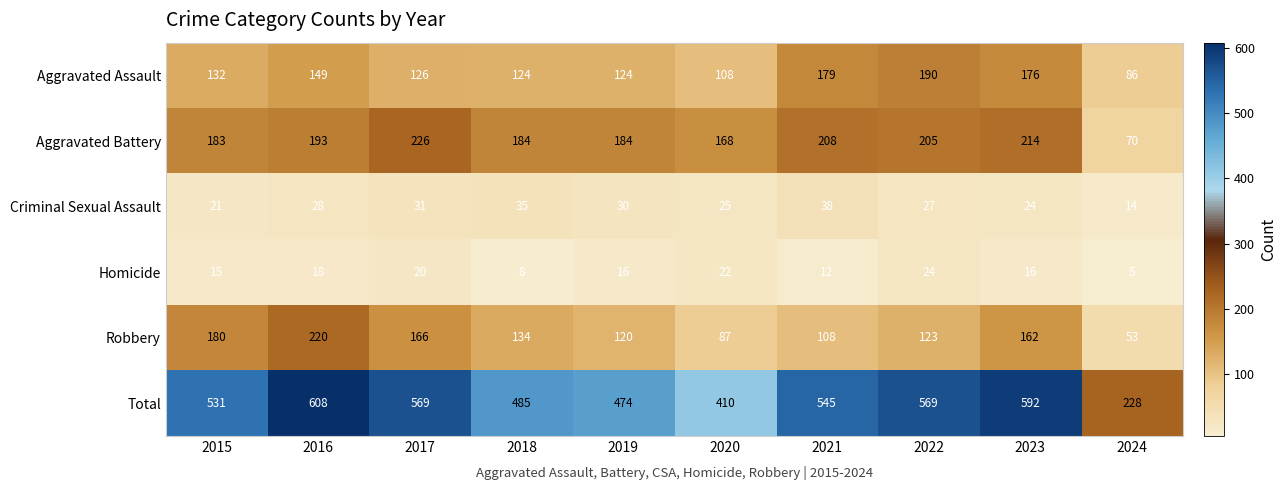

What is the spread (max minus min) of values at 2022?

545